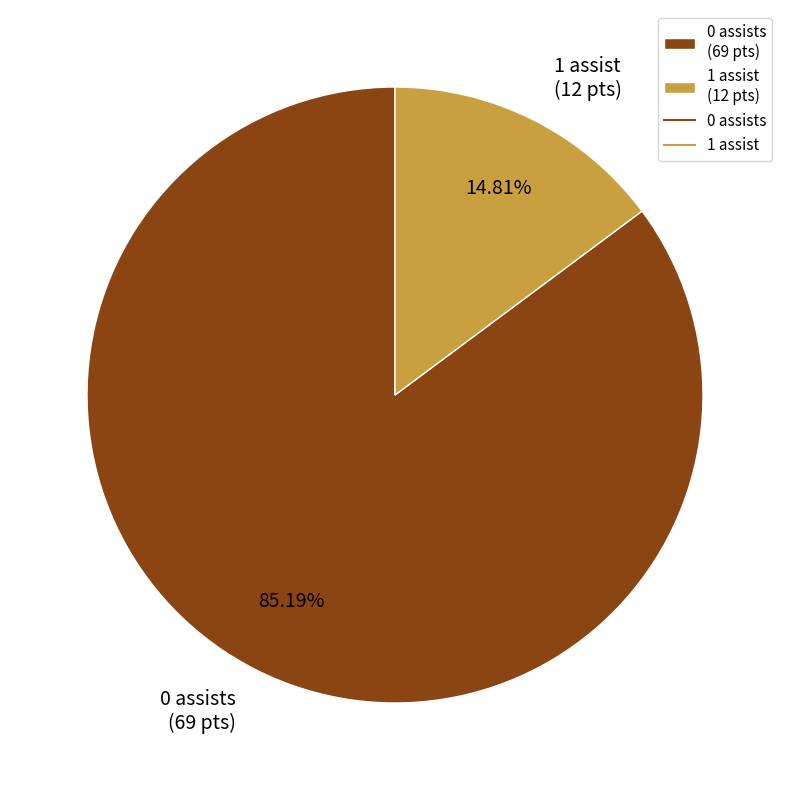

Which slice is the smallest?

1 assist (12 pts)